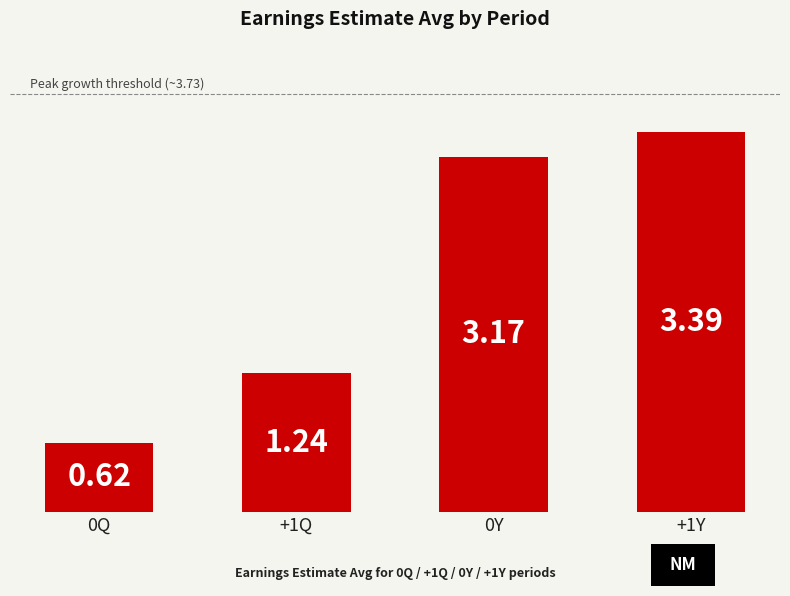

What is the change in value from 0Q to +1Y?

+2.8